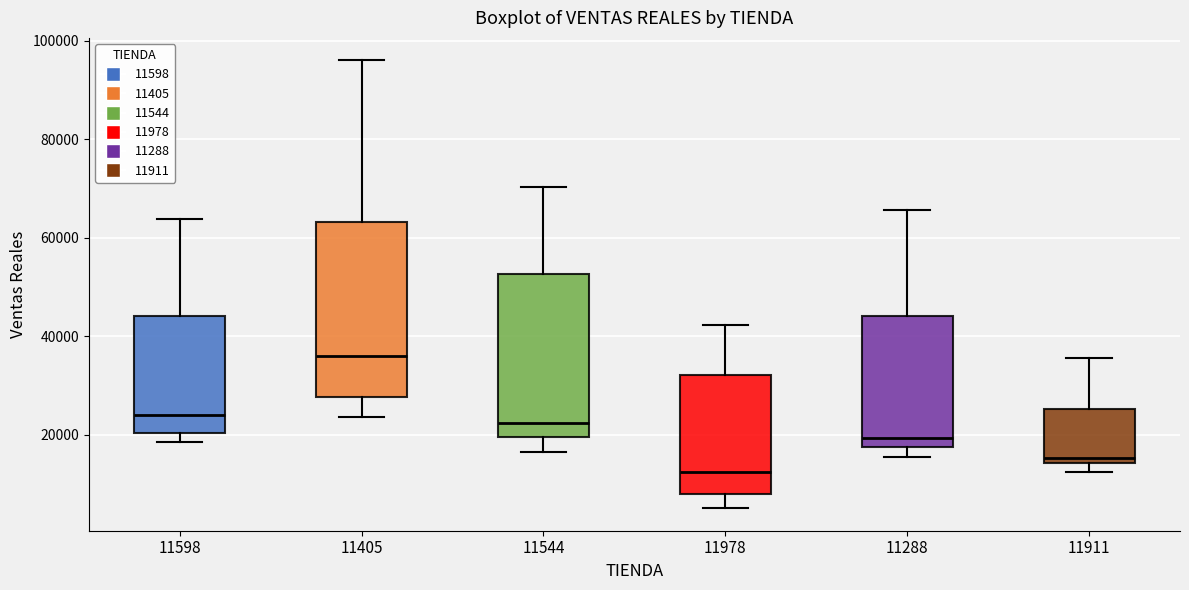

Reading left to right, read every box against the y-axis: the position of its median line, the range the box covers, and the ends of its whiskers. The values are not printed on the chart, so give them approximately, as read against the axis.

11598: median 24000, box 20000 to 44000, whiskers 18000 to 64000
11405: median 36000, box 28000 to 64000, whiskers 24000 to 96000
11544: median 22000, box 20000 to 52000, whiskers 16000 to 70000
11978: median 12000, box 8000 to 32000, whiskers 6000 to 42000
11288: median 20000, box 18000 to 44000, whiskers 16000 to 66000
11911: median 16000, box 14000 to 26000, whiskers 12000 to 36000